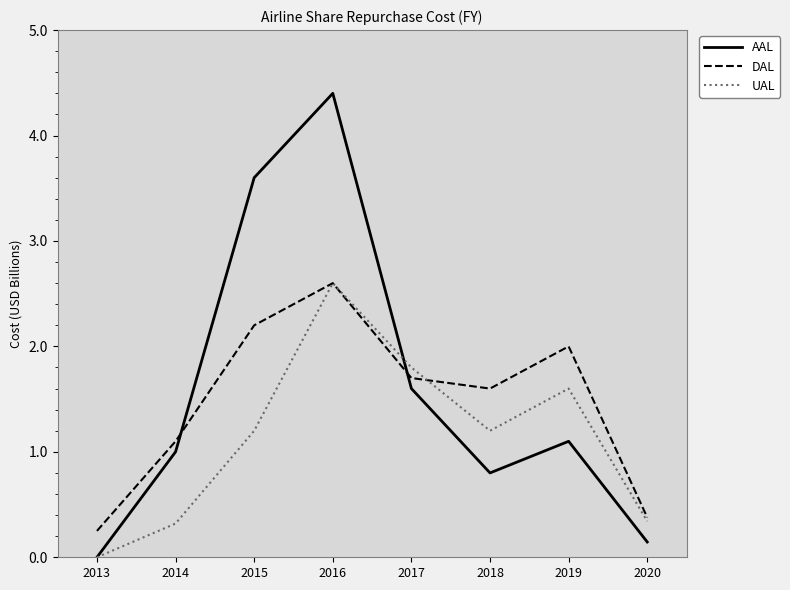

Rank the series by their average value, from lowest to highest.

UAL, DAL, AAL